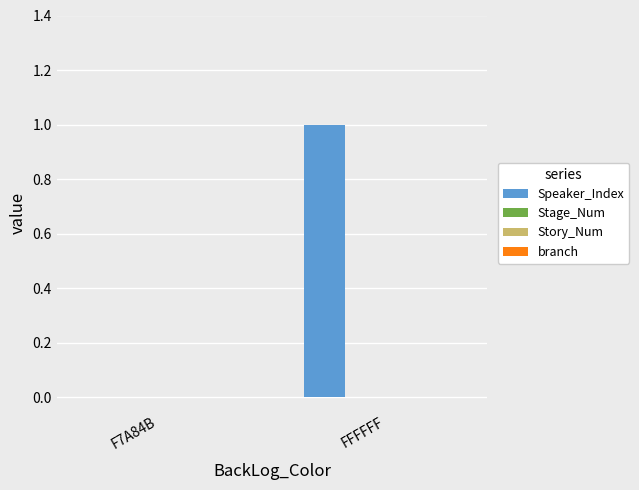

Count the number of data series in this chart.

1